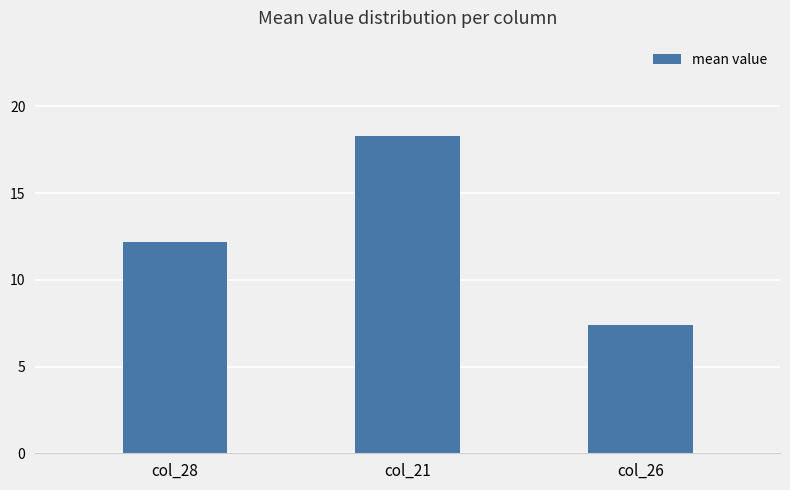

What is the change in value from col_28 to col_26?

-4.8